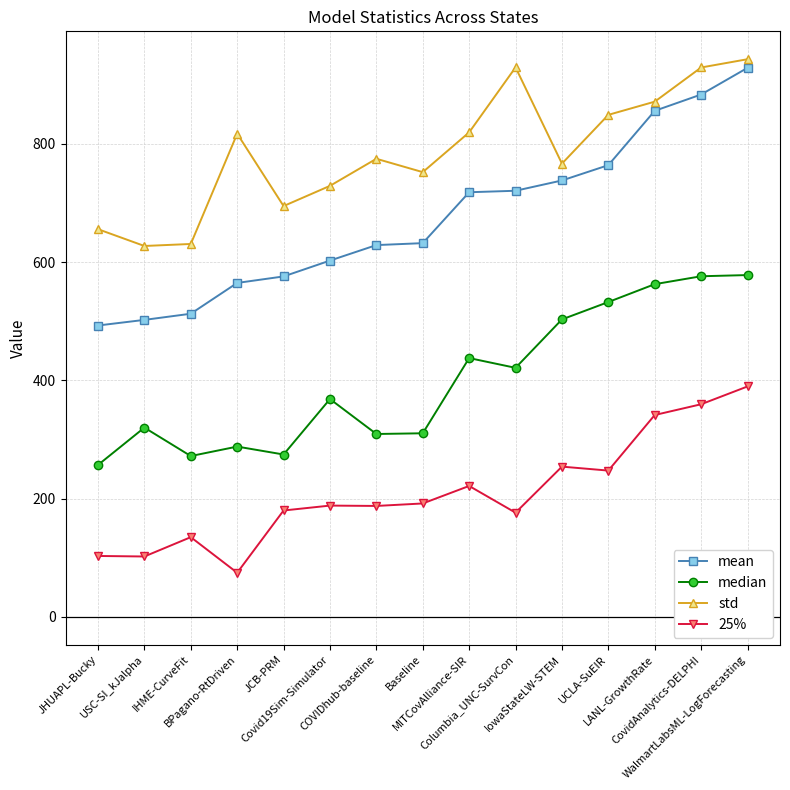

What position from the right is BPagano-RtDriven?

12